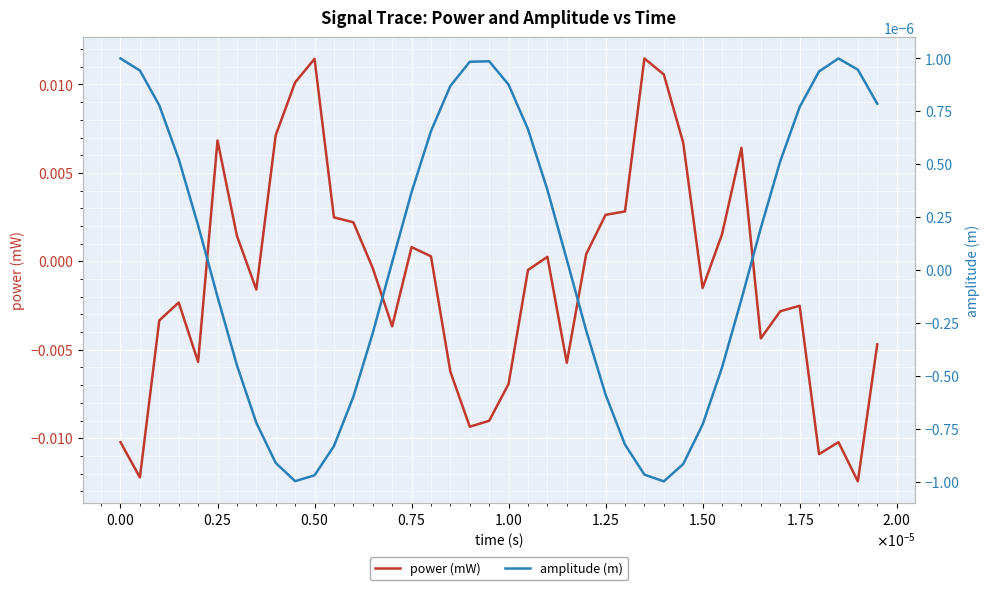

List the series in order of their overall mean, highest first.

amplitude (m), power (mW)